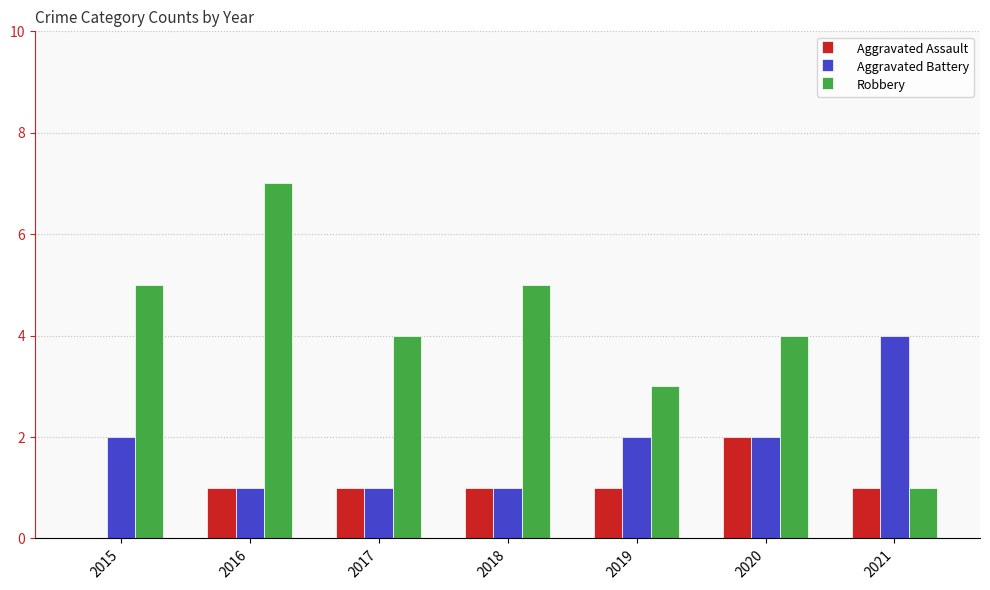

What is the sum of the Aggravated Assault values at 2019 and 2015?

1